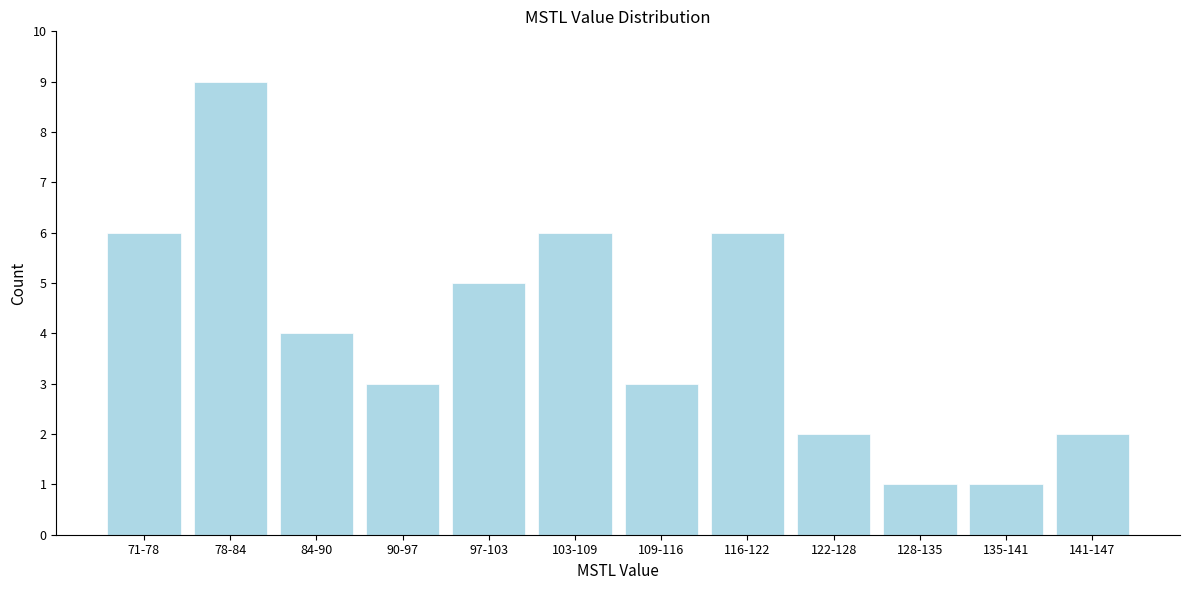

Reading left to right, what are all the values shown in this chart?

6	9	4	3	5	6	3	6	2	1	1	2